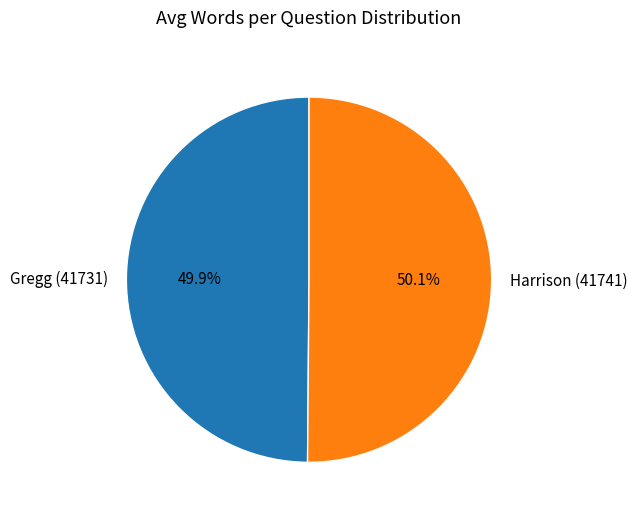

What portion of the pie excludes Harrison (41741)?

49.9%